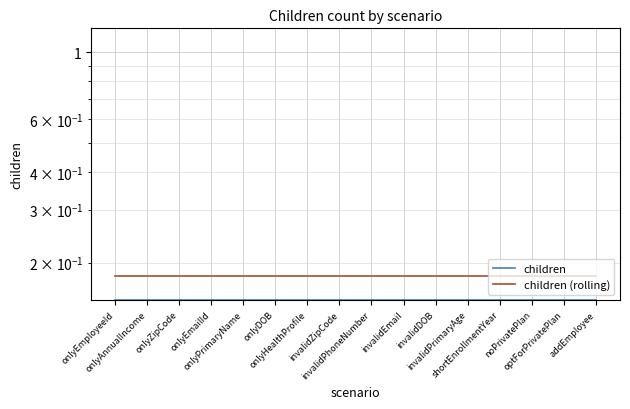

Does the chart display data point markers on the line(s)?

No